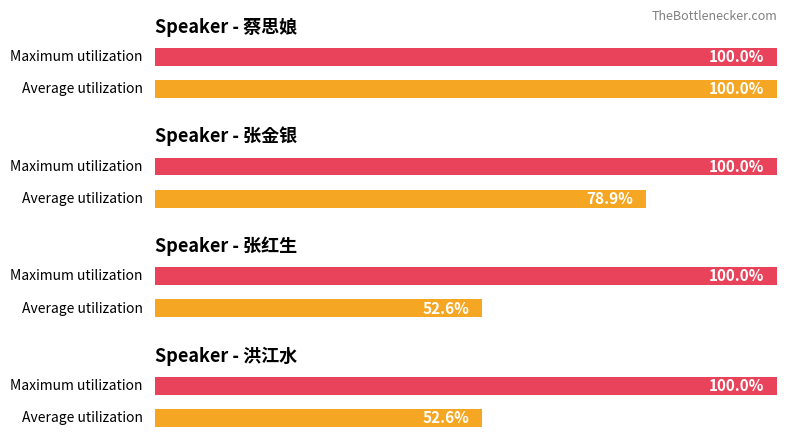

List the labels in order of value, smallest first.

张红生, 洪江水, 张金银, 蔡思娘